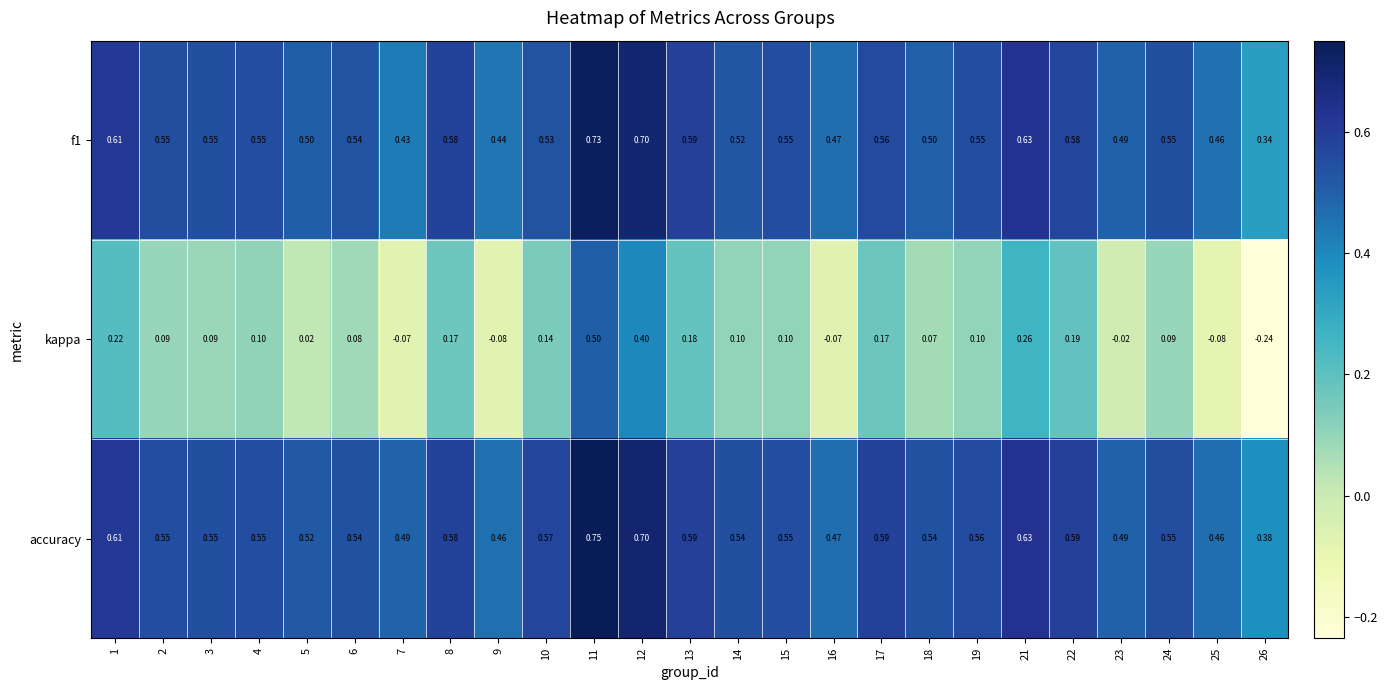

At which category is the sum across all series the highest?

11